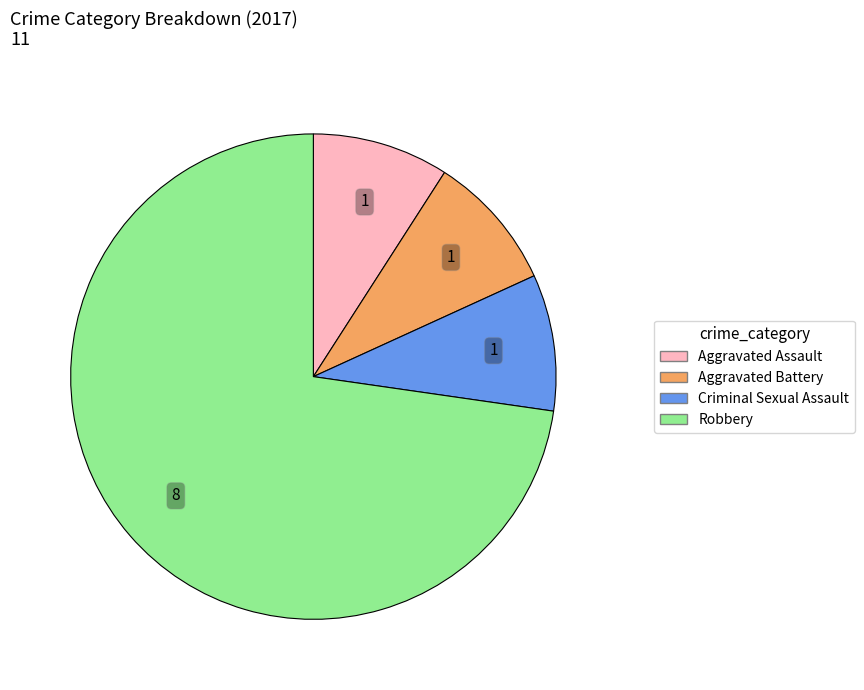

What is the largest slice in the pie chart?

Robbery